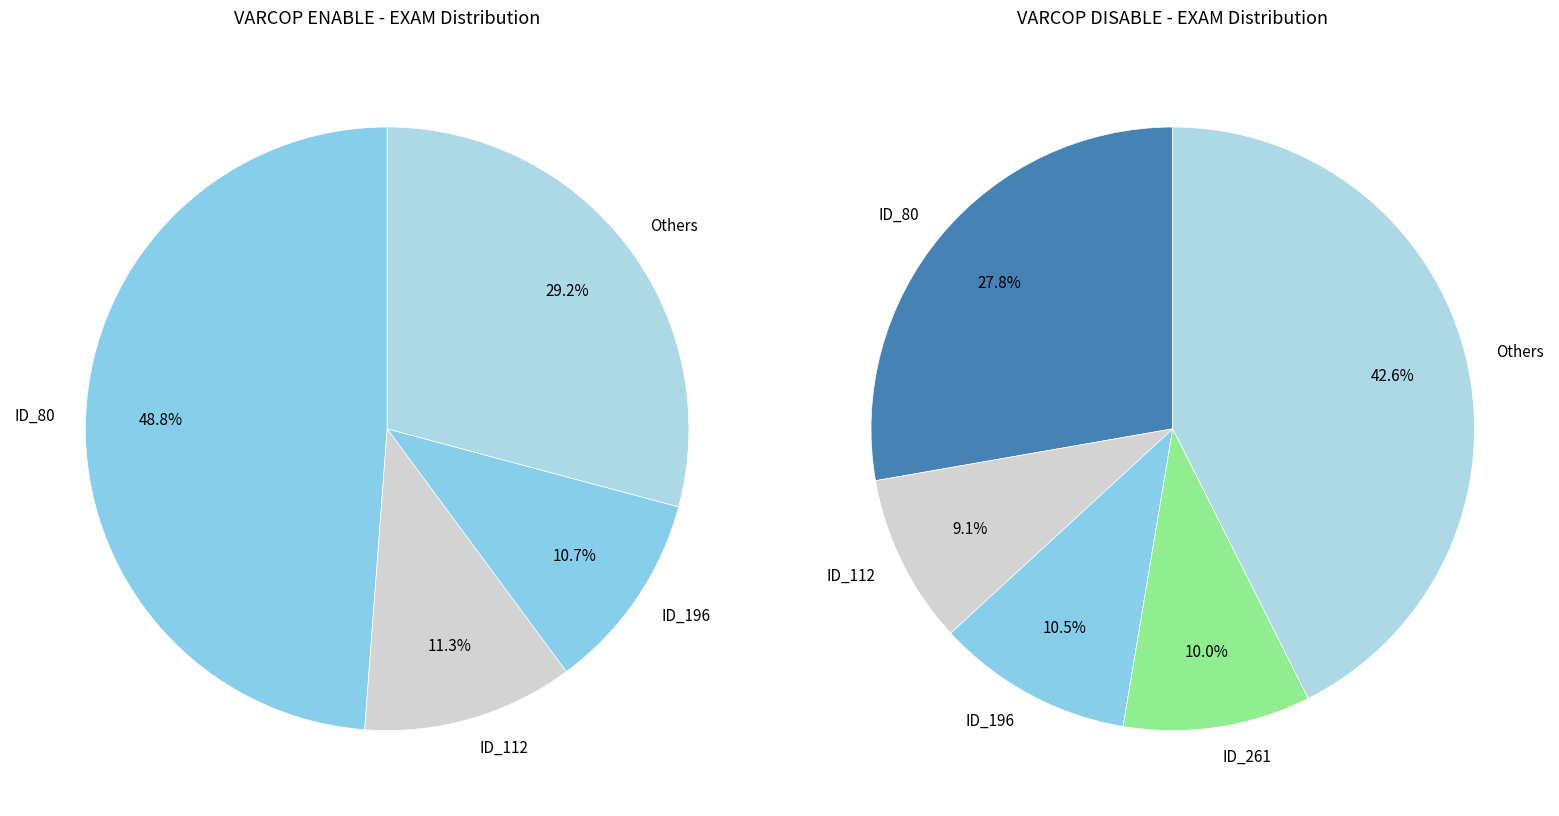

Is there any slice that represents more than half of the pie?

No